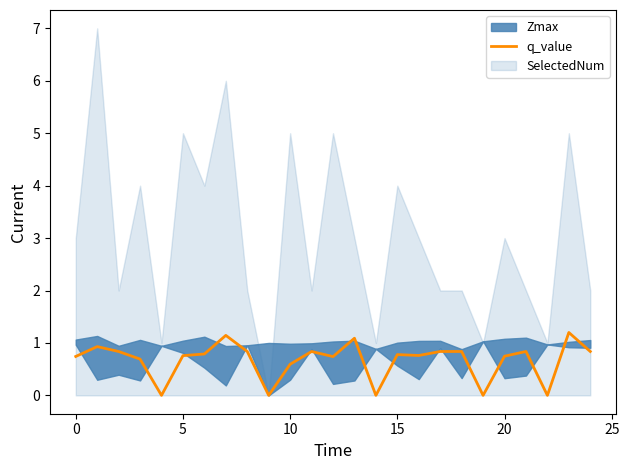

Reading left to right, what are all the values shown in this chart?

0.7	0.9	0.8	0.7	-0.0	0.8	0.8	1.1	0.8	0.0	0.6	0.8	0.7	1.1	-0.0	0.8	0.8	0.8	0.8	-0.0	0.7	0.8	-0.0	1.2	0.8